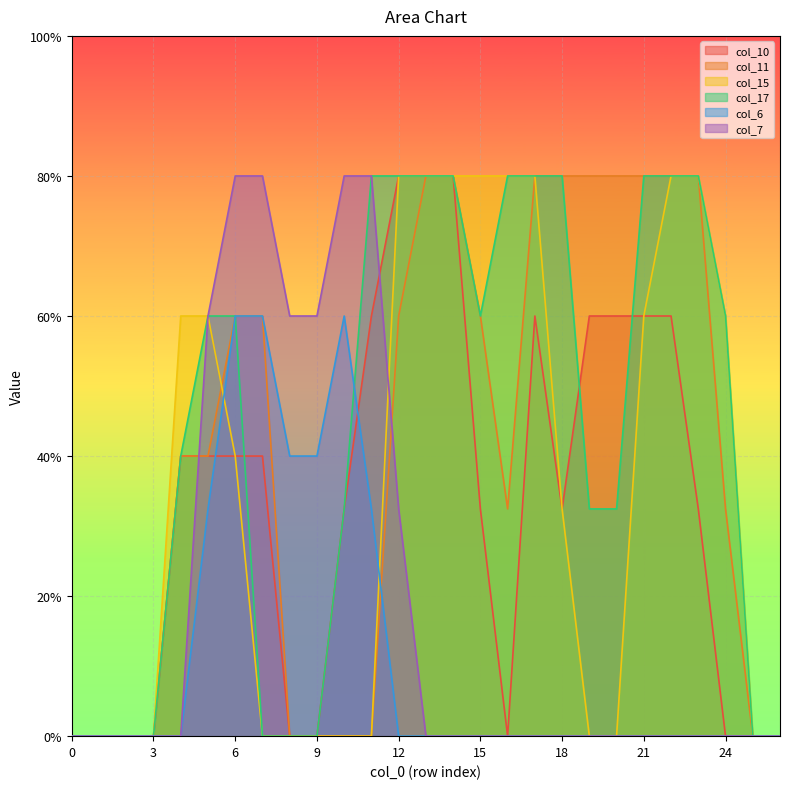

What is the average value of the col_10 series?

0.8